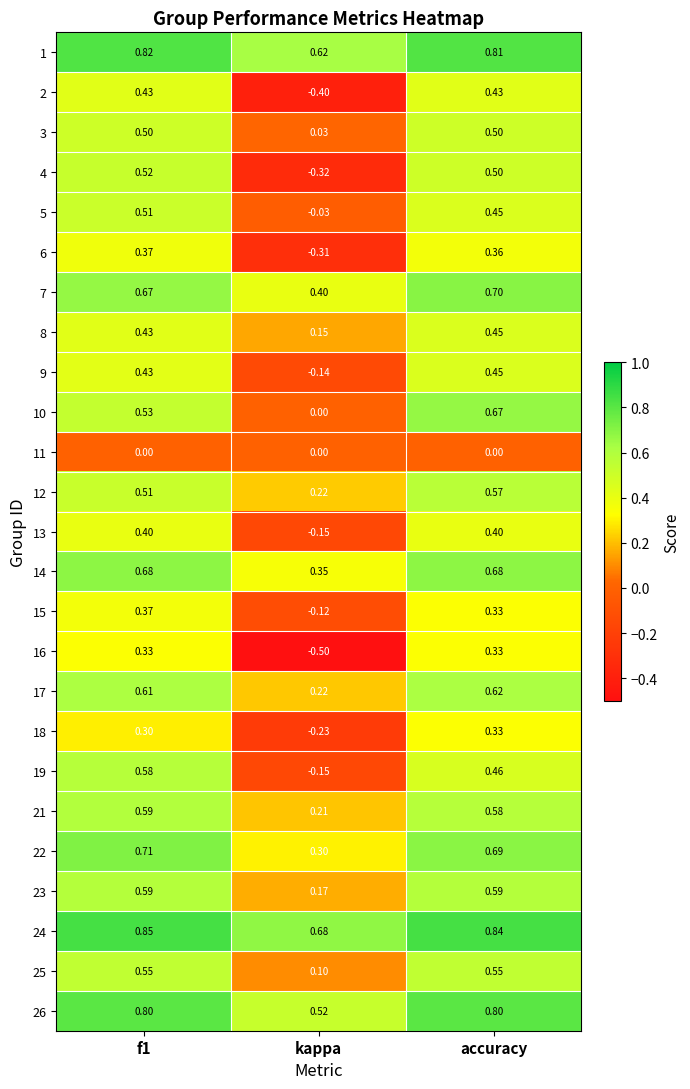

At which category is the sum across all series the highest?

accuracy